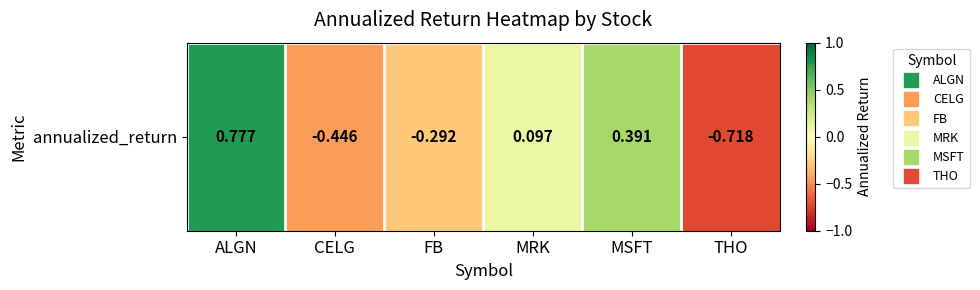

What is the sum of all values?

-0.2